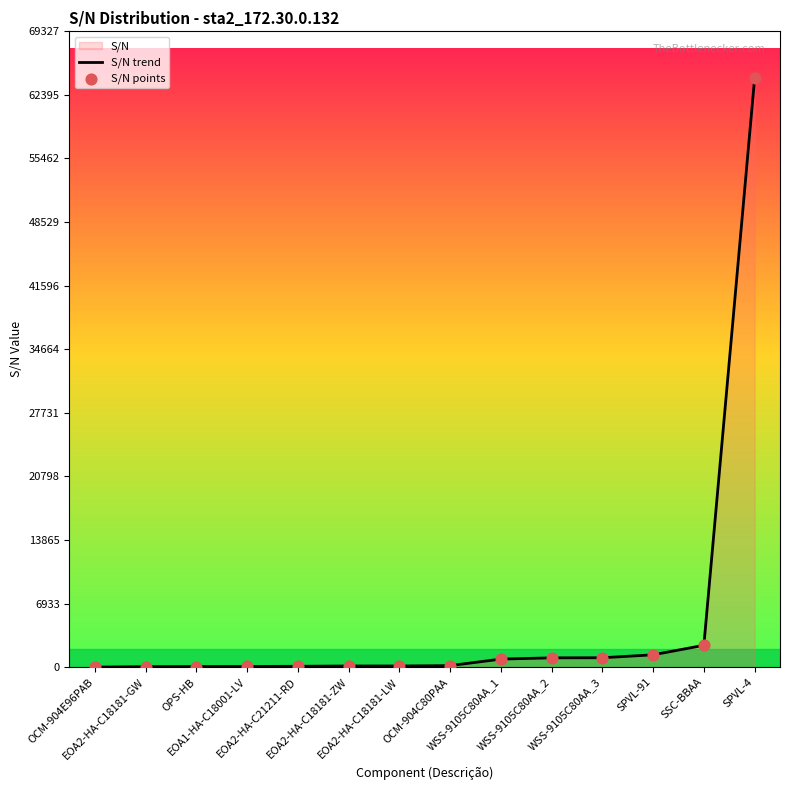

Which series reaches the maximum Y coordinate?

S/N trend